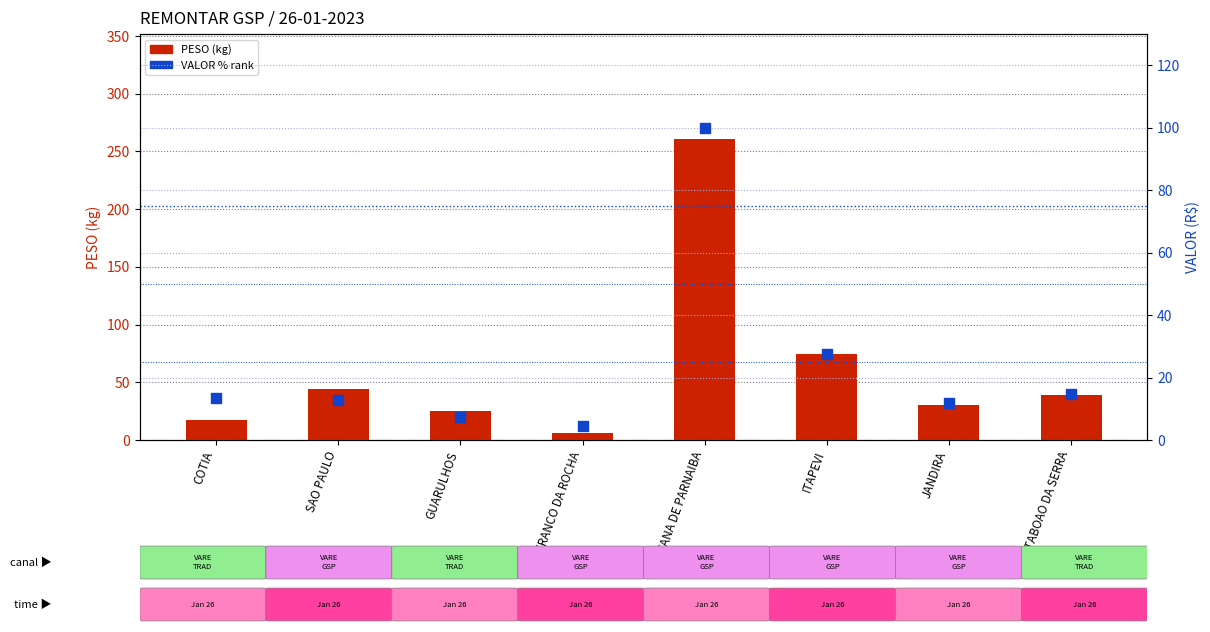

What are all the series names shown in the legend?

PESO (kg), VALOR % rank